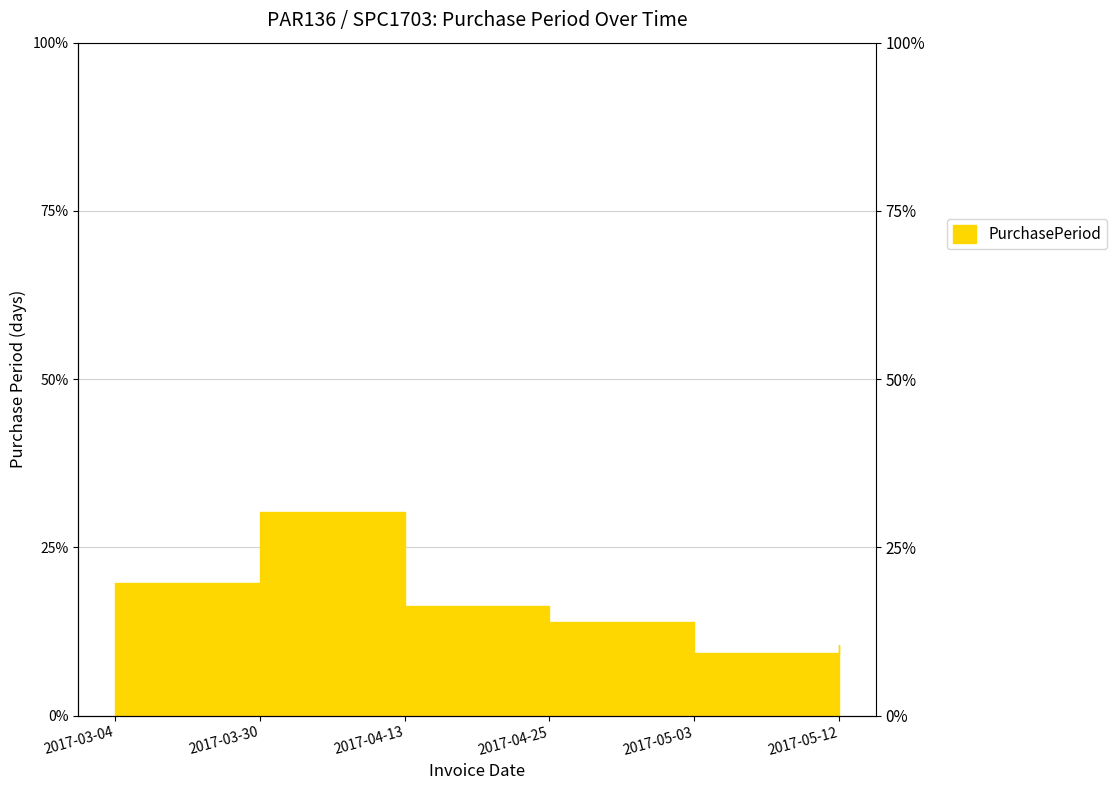

Which has a higher value, 2017-03-04 or 2017-04-13?

2017-03-04